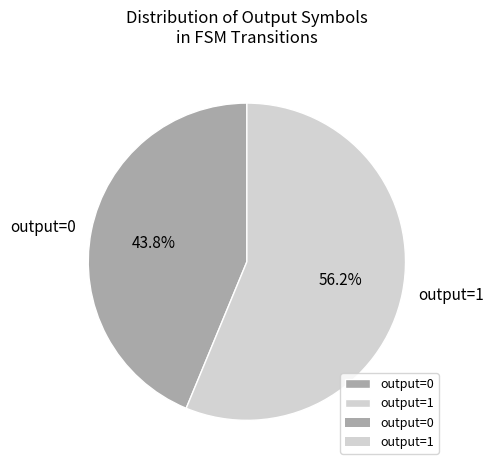

Rank the categories by value from highest to lowest.

output=1, output=0